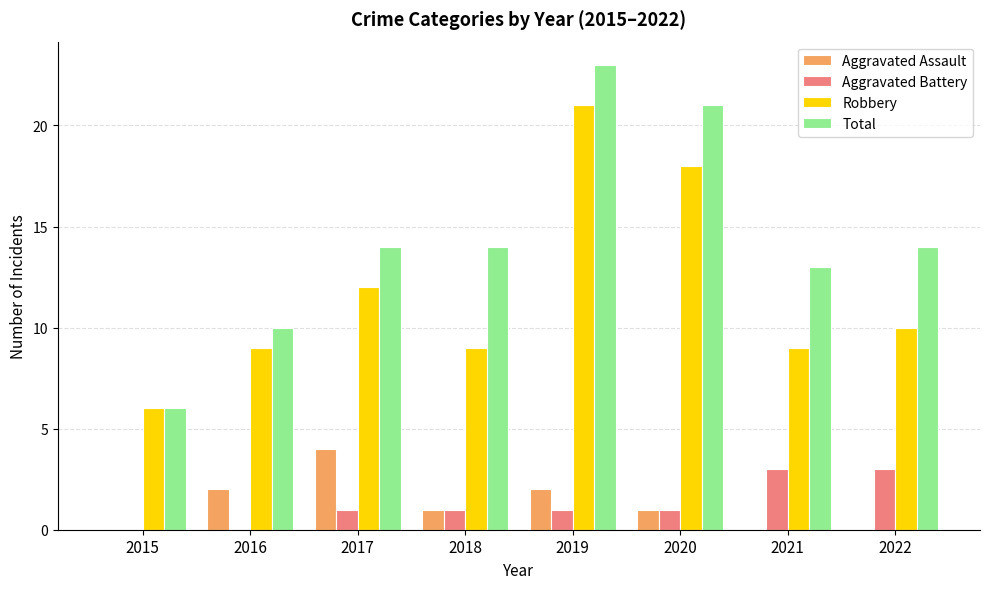

The value of Total at 2021 is 18. True or false?

False